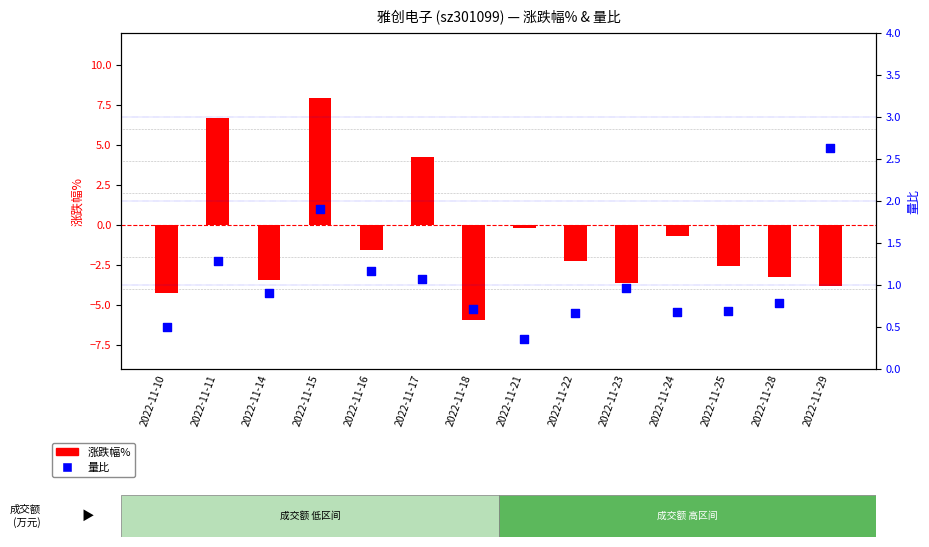

Which series contains the lowest Y value?

涨跌幅%